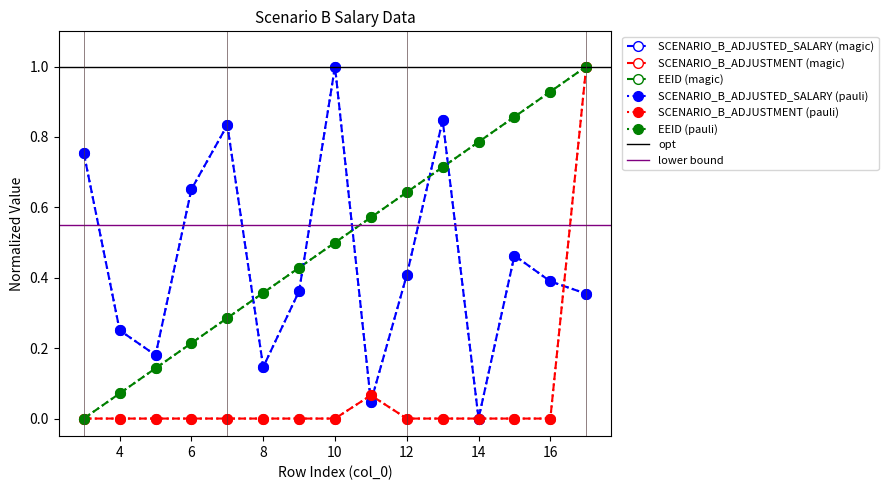

How many series are shown in this chart?

3